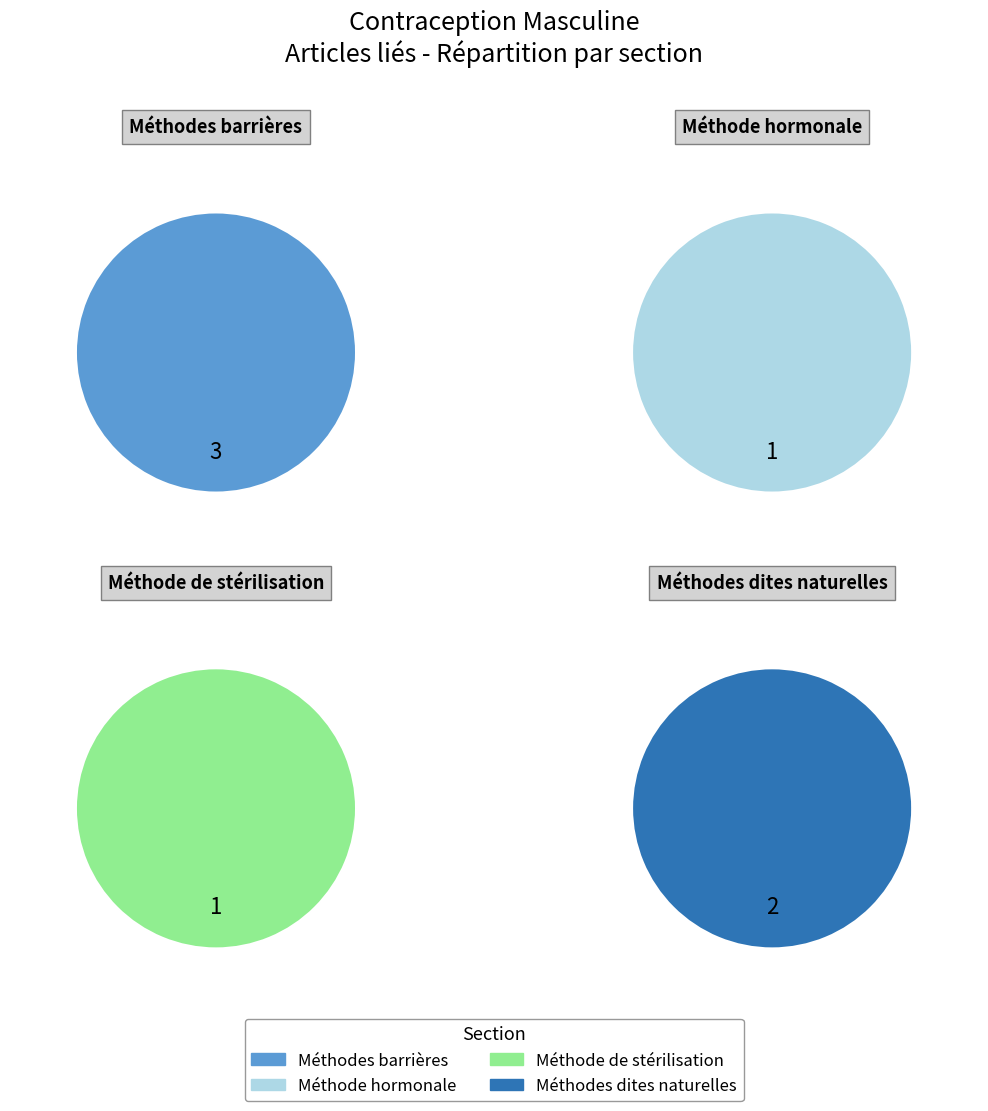

Rank the categories by value from lowest to highest.

Méthode hormonale, Méthode de stérilisation, Méthodes dites naturelles, Méthodes barrières